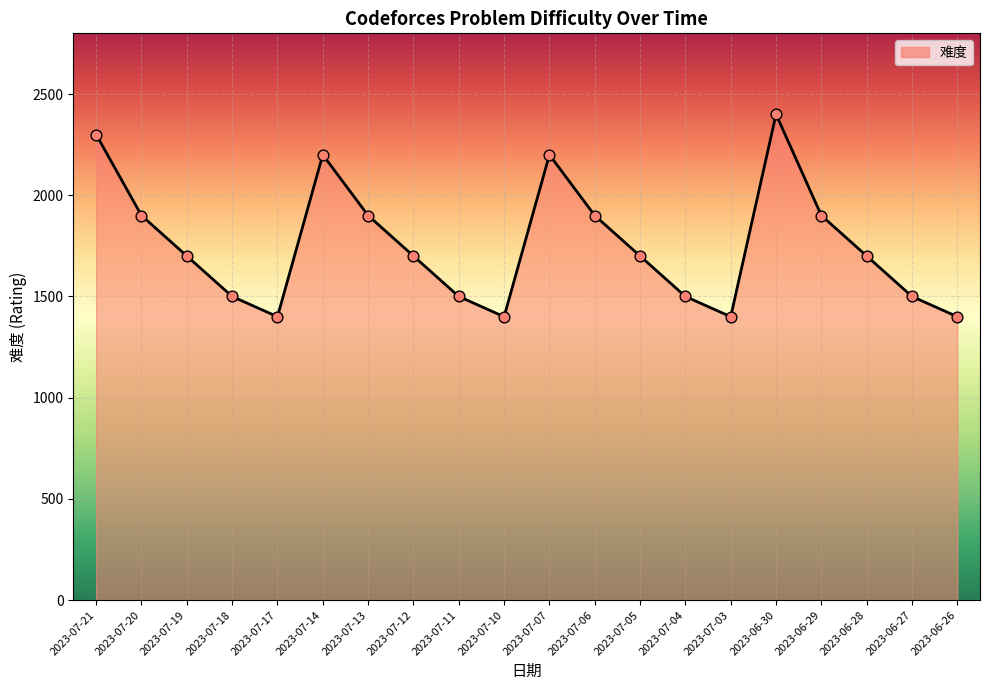

What is the change in value from 2023-07-06 to 2023-06-26?

-500